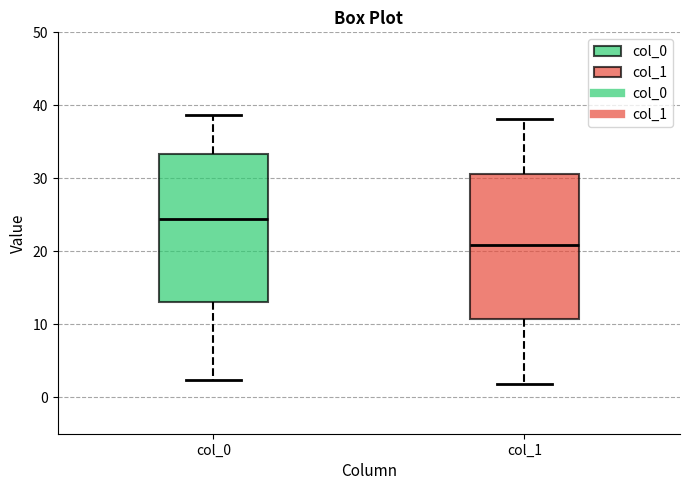

Reading left to right, read every box against the y-axis: the position of its median line, the range the box covers, and the ends of its whiskers. The values are not printed on the chart, so give them approximately, as read against the axis.

col_0: median 24, box 13 to 33, whiskers 2 to 39
col_1: median 21, box 11 to 31, whiskers 2 to 38